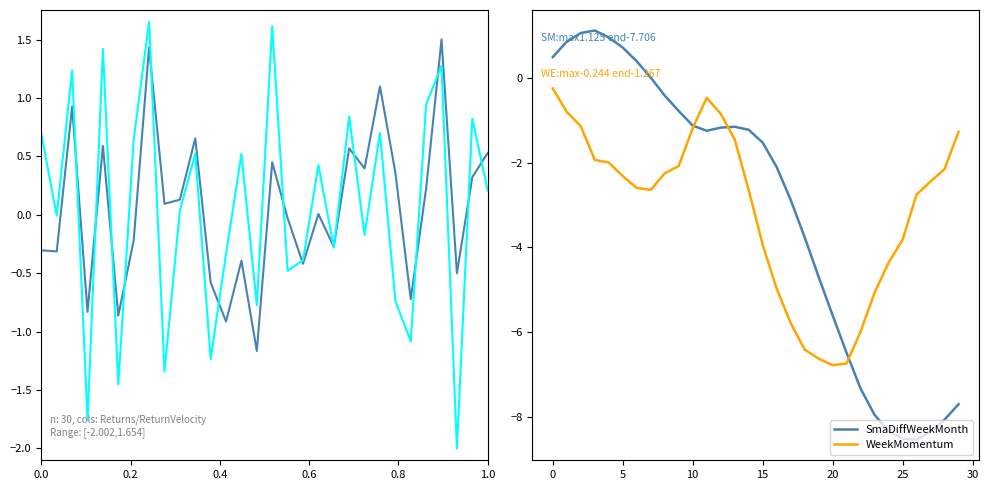

How many times do SmaDiffWeekMonth and WeekMomentum cross each other?

3